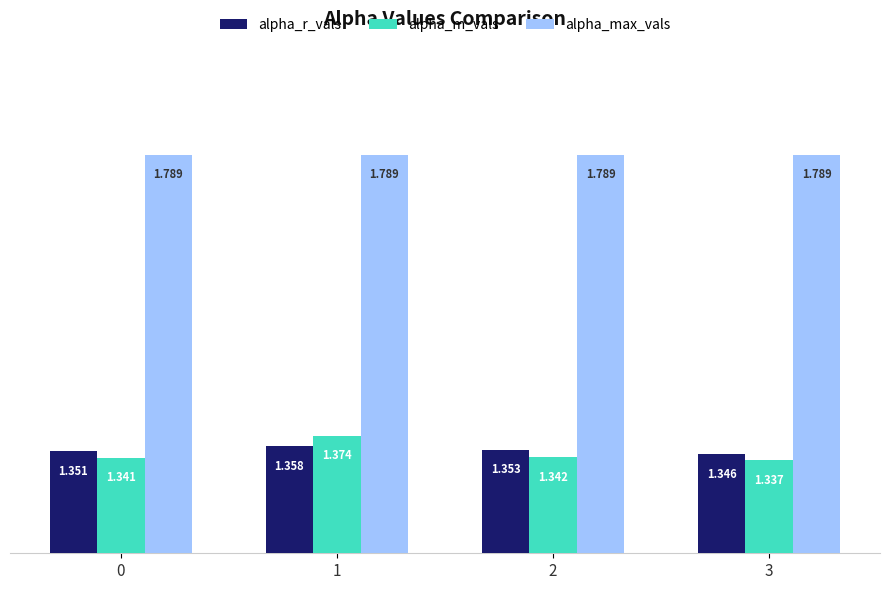

Rank the series at 0 from highest to lowest value.

alpha_max_vals, alpha_r_vals, alpha_m_vals